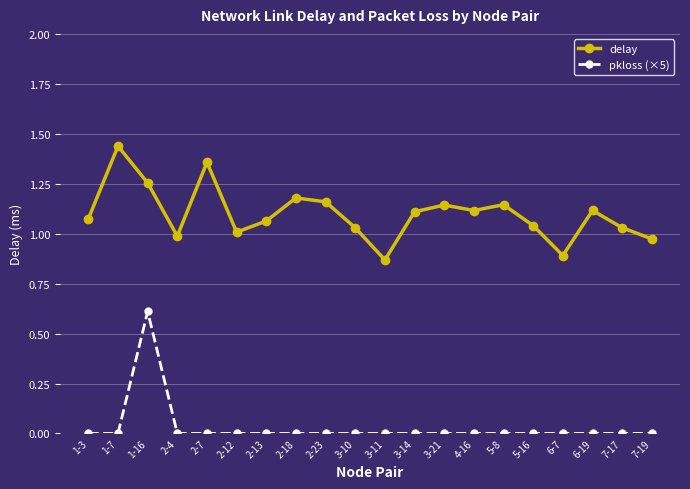

True or false: pkloss (×5) has more than 0 interior local peaks.

True